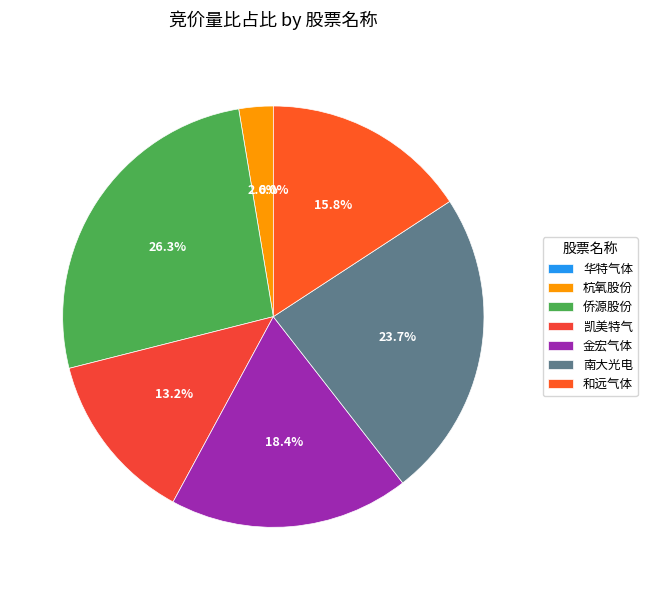

To the nearest percent, what is the difference between the 和远气体 and 杭氧股份 slice percentages?

13%